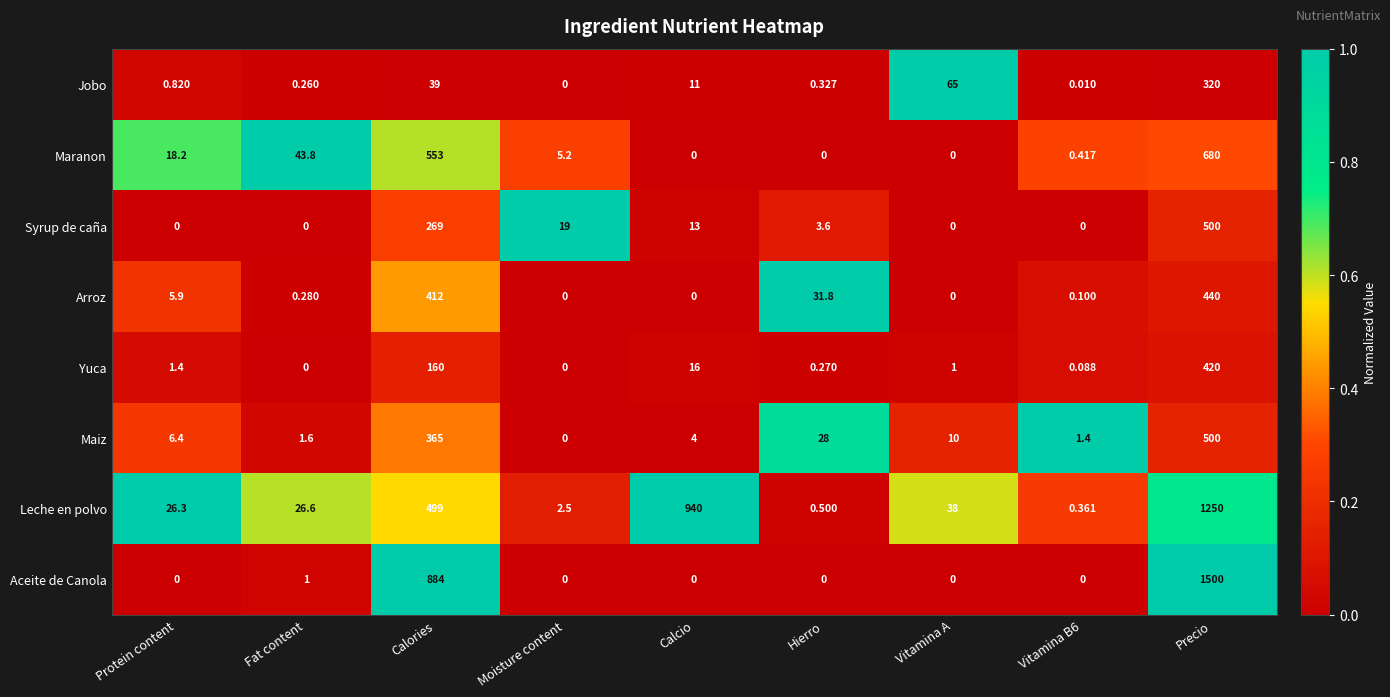

At how many categories does at least one series exceed 0?

9